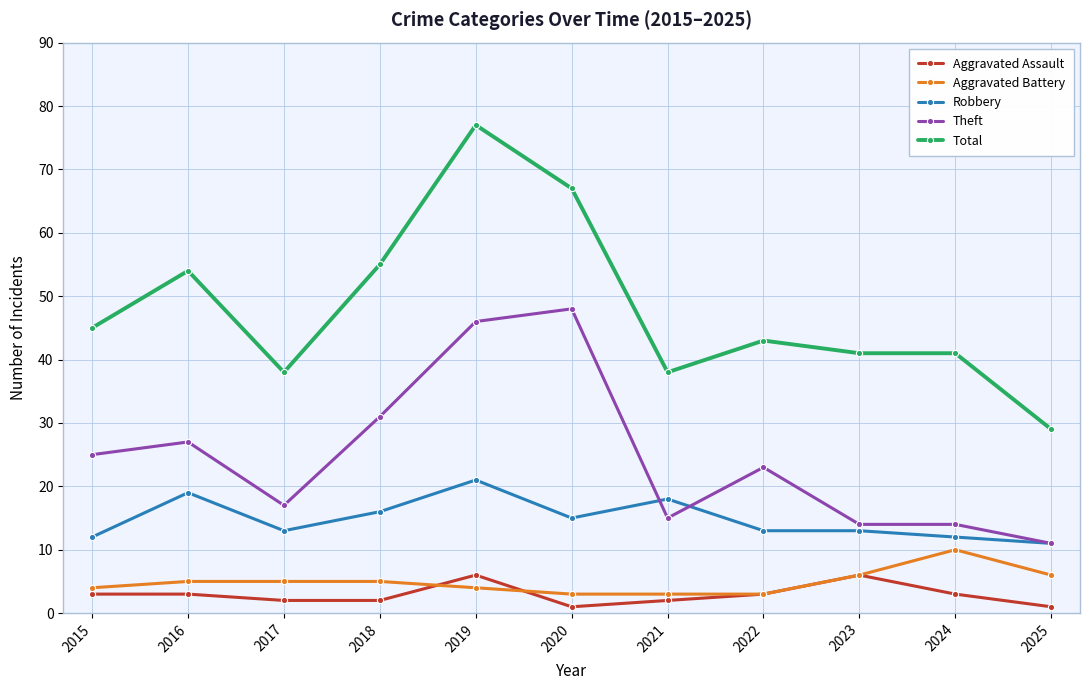

What is the smallest value displayed?

1